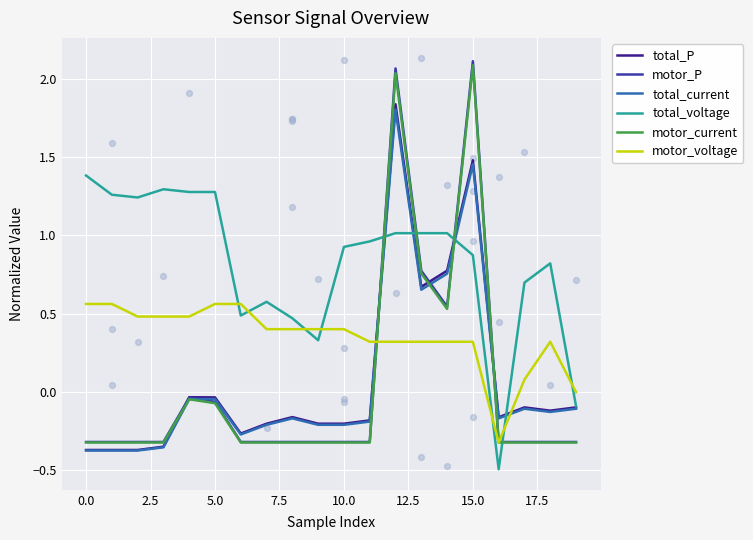

At how many categories does at least one series exceed 1?

10